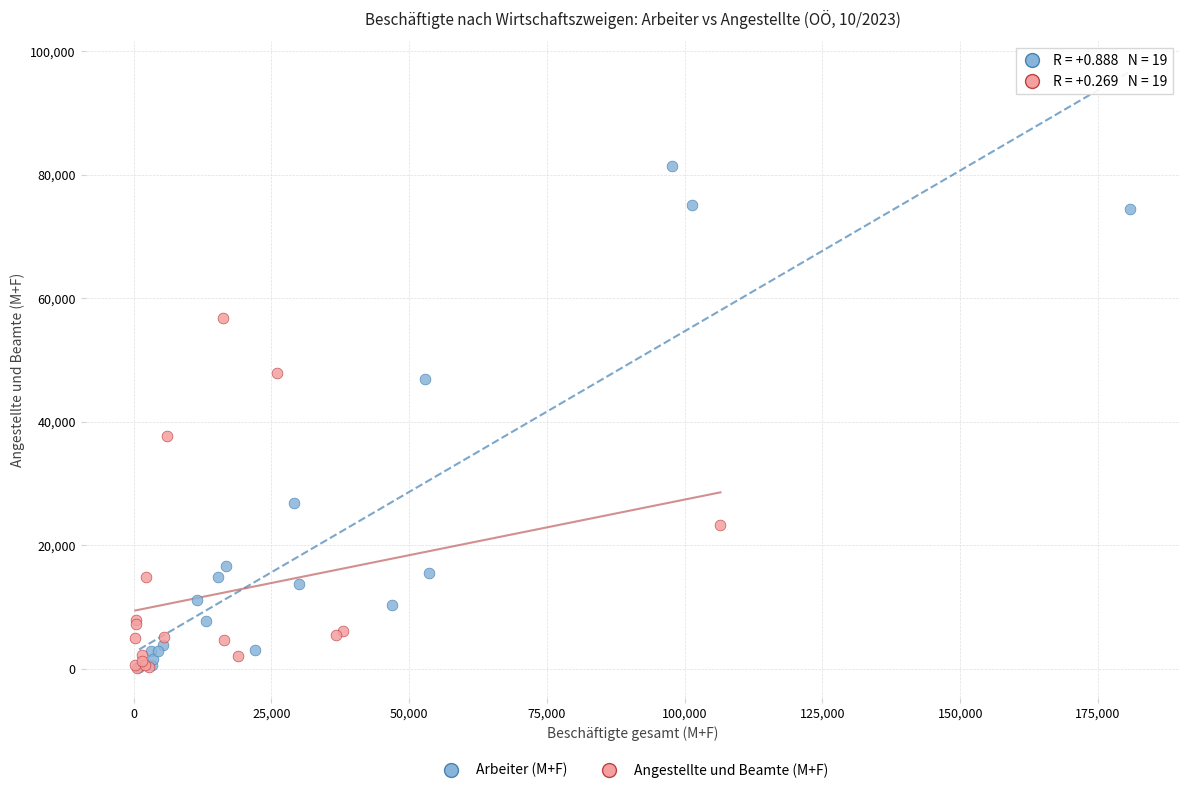

Which series contains the highest Y value?

Arbeiter (M+F)